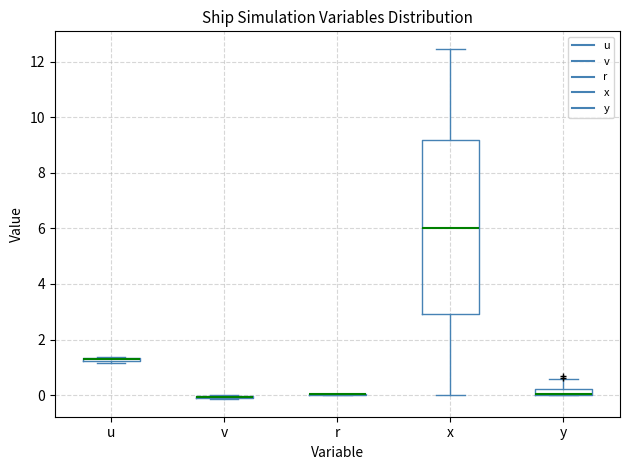

Which box is the tallest, from its lower edge to its upper edge?

x